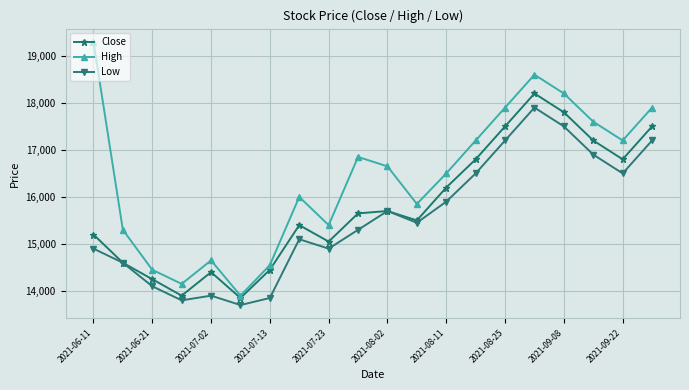

How many lines are shown in the chart?

3